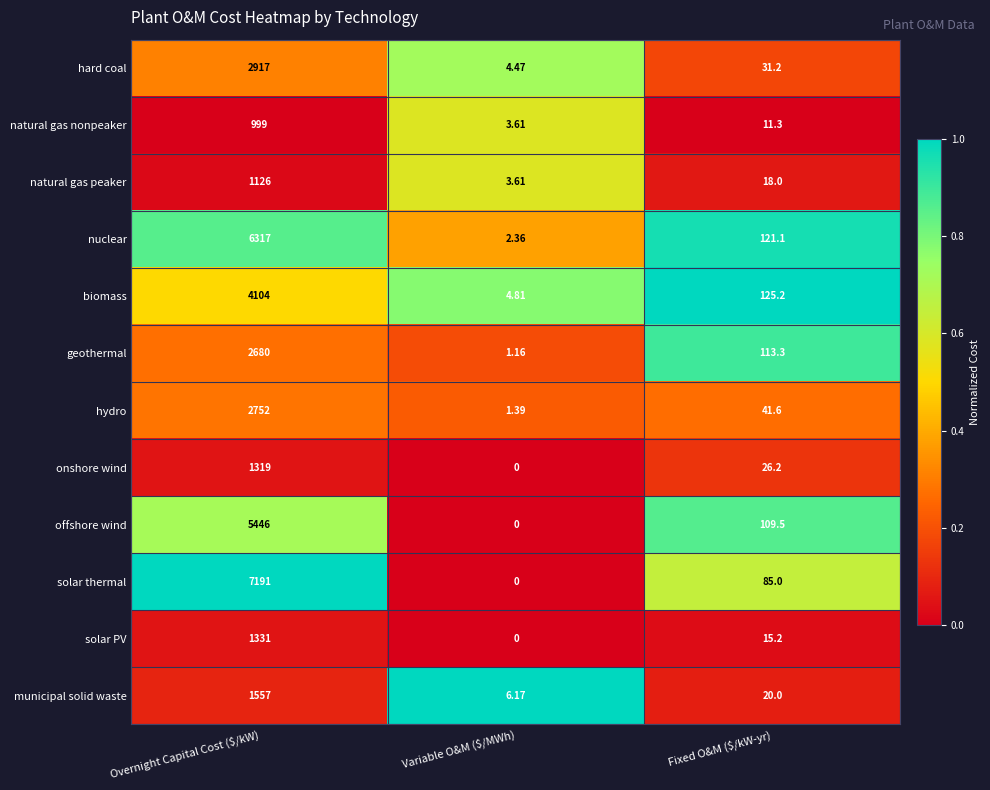

List the series in order of their peak value, lowest first.

natural gas nonpeaker, natural gas peaker, onshore wind, solar PV, municipal solid waste, geothermal, hydro, hard coal, biomass, offshore wind, nuclear, solar thermal